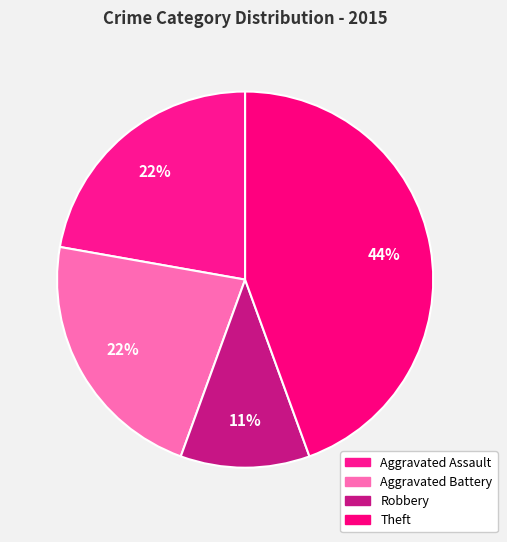

Which slice is the smallest?

Robbery